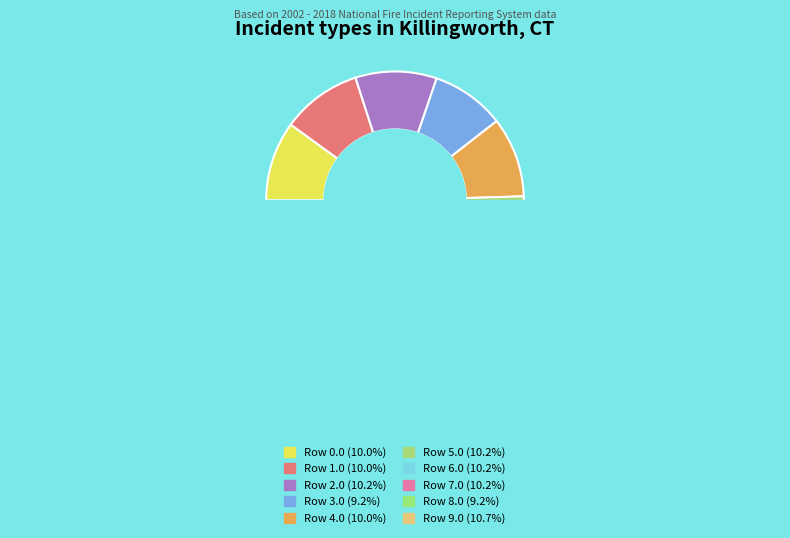

What is the change in value from Row 3.0 to Row 7.0?

+17.7